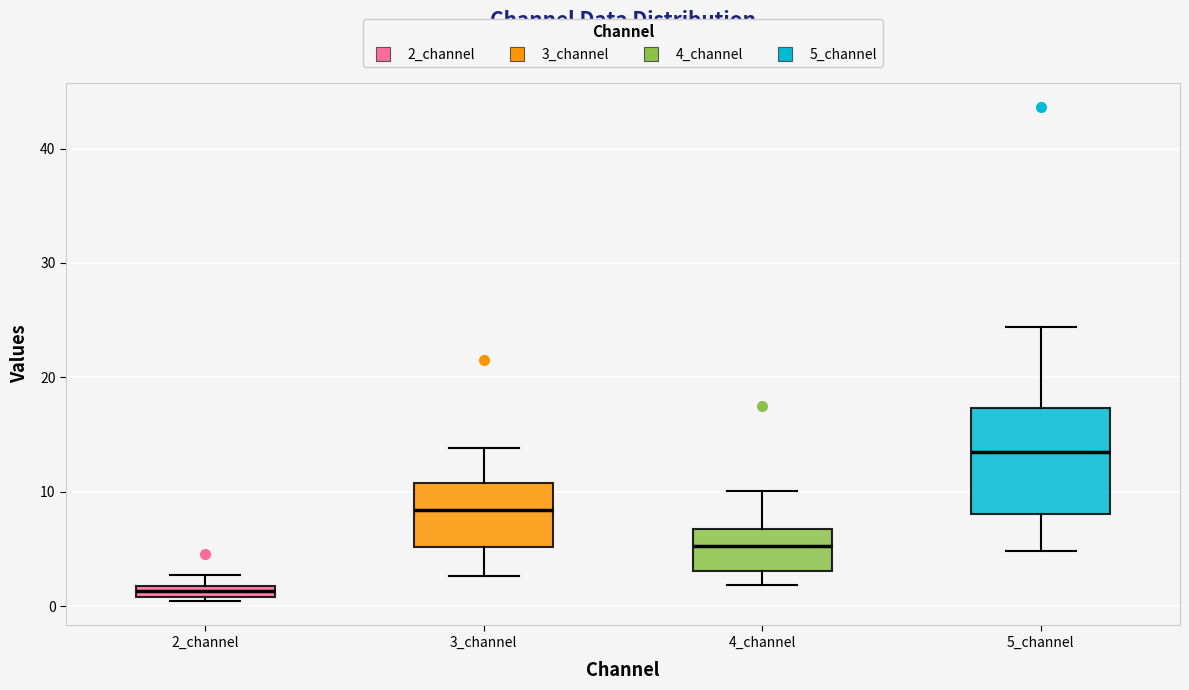

Where does the lower whisker of the box for 4_channel end on the y-axis? The values are not printed on the chart, so give them approximately, as read against the axis.

2